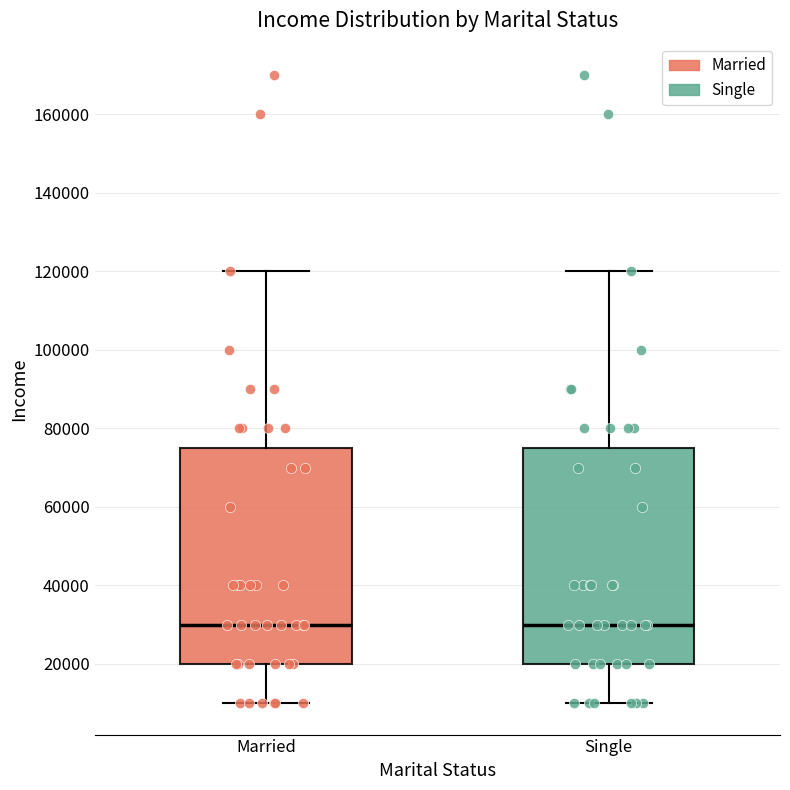

Reading left to right, read every box against the y-axis: the position of its median line, the range the box covers, and the ends of its whiskers. The values are not printed on the chart, so give them approximately, as read against the axis.

Married: median 30000, box 20000 to 76000, whiskers 10000 to 120000
Single: median 30000, box 20000 to 76000, whiskers 10000 to 120000